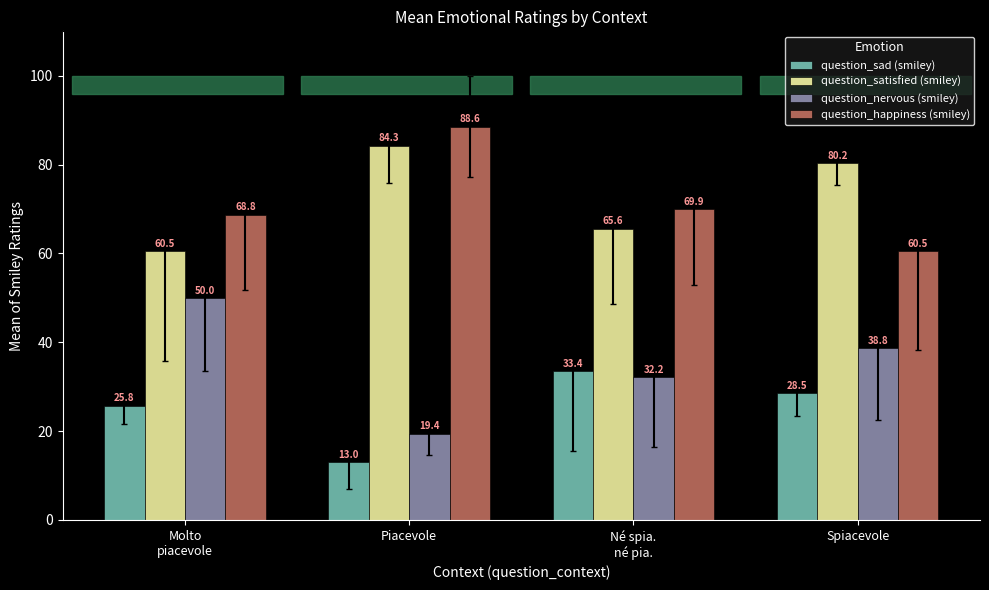

Is it true that question_nervous (smiley) equals 38.8 at Spiacevole?

True